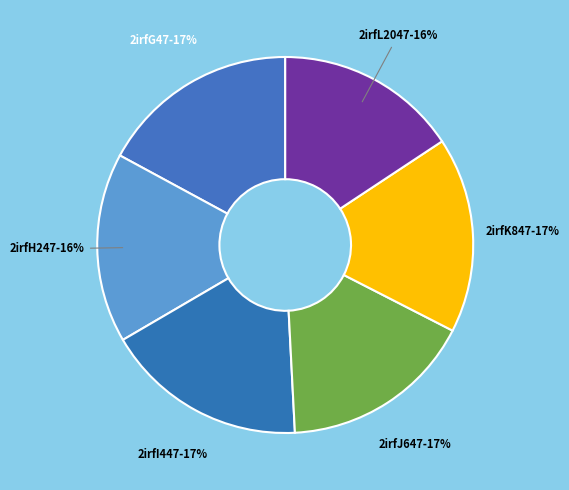

What is the ratio of the value at 2irfK847 to the value at 2irfL2047?

1.1